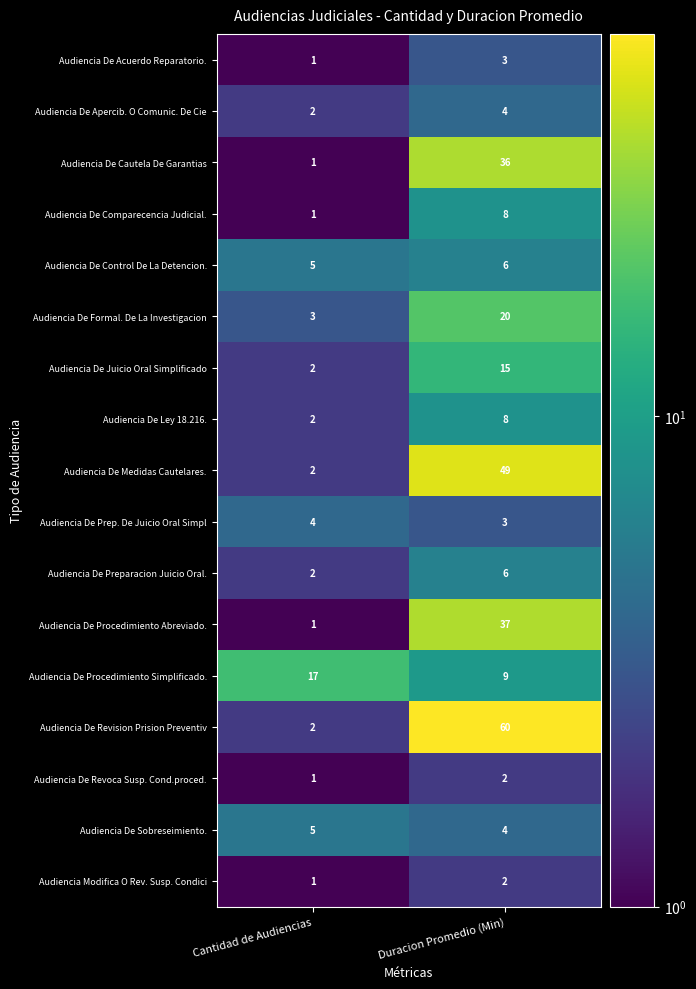

What is the difference between the Audiencia De Procedimiento Simplificado. values at Duracion Promedio (Min) and Cantidad de Audiencias?

8